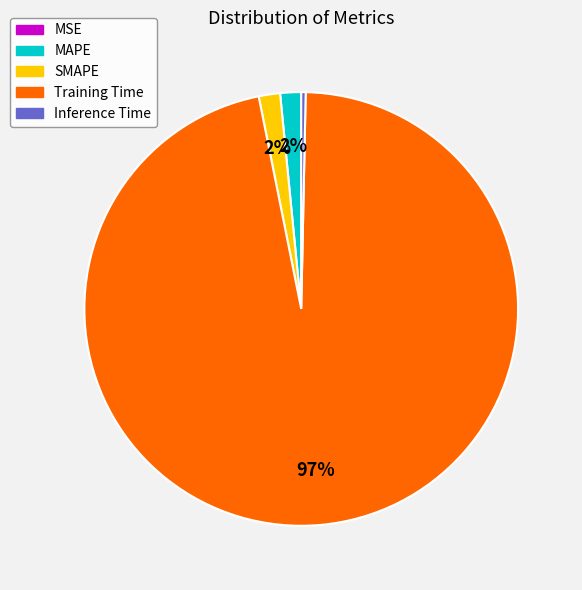

Is the sum of SMAPE and Inference Time greater than half?

No